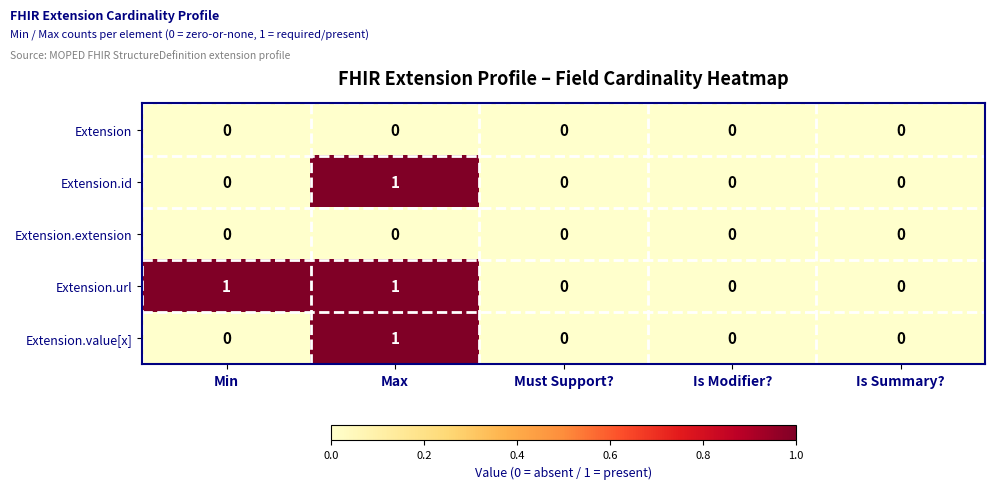

Which series has the largest total across all categories?

Extension.url